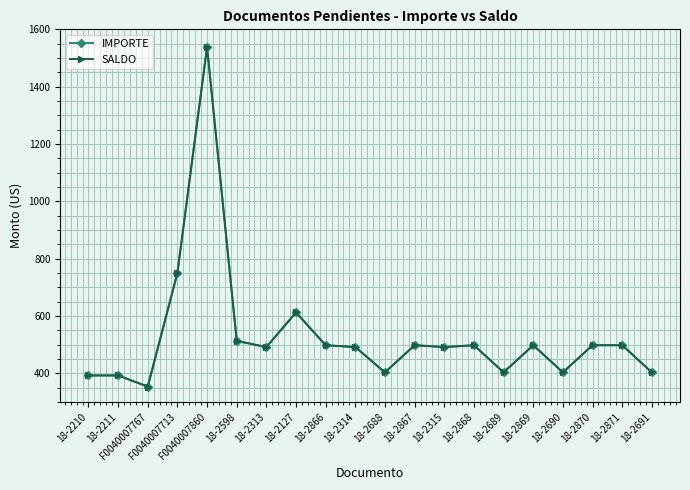

At how many categories does at least one series exceed 965?

1